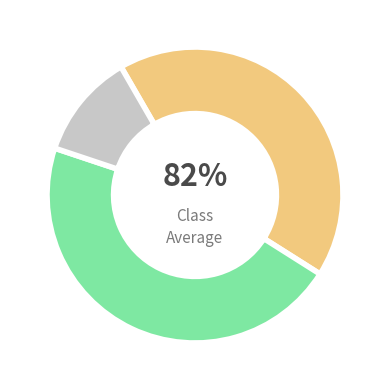

How many segments does this pie chart have?

2